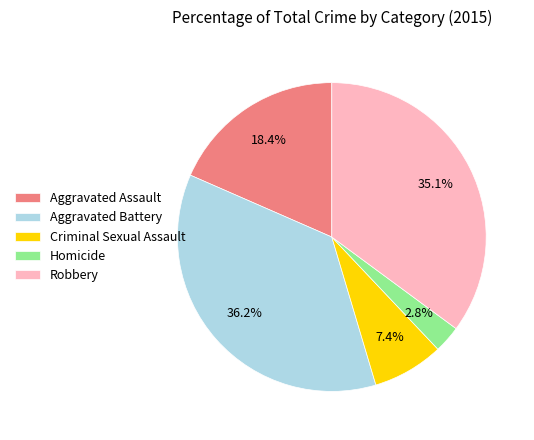

The Criminal Sexual Assault slice represents 7% of the pie. True or false?

True